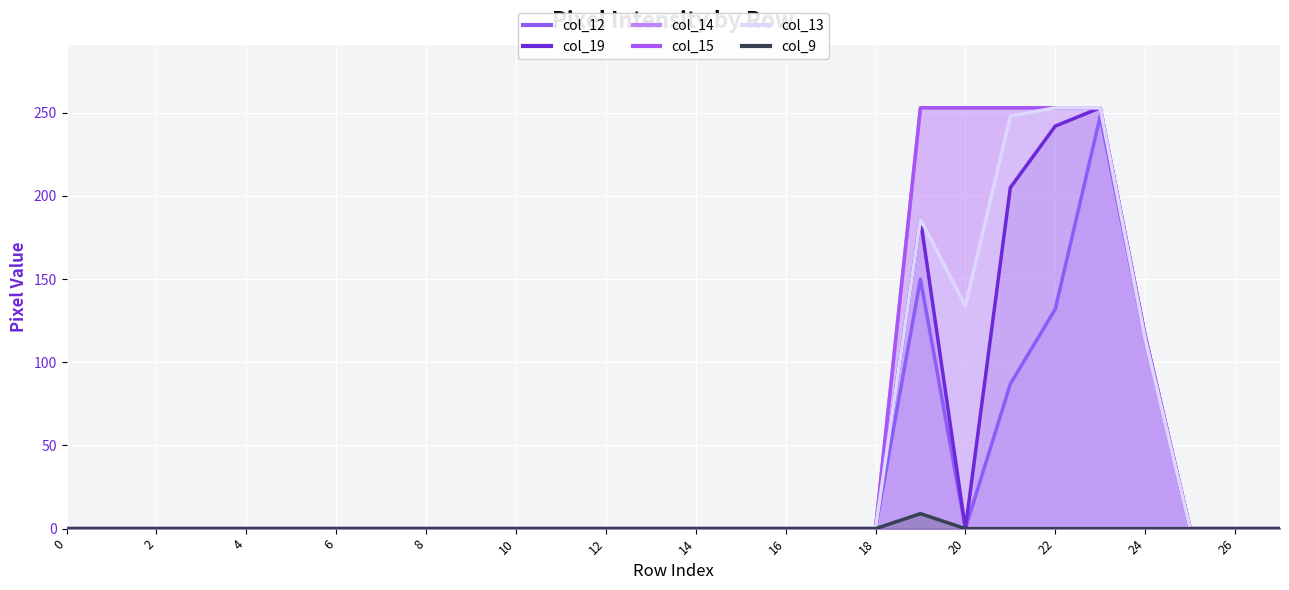

Which series has the widest spread of values?

col_19